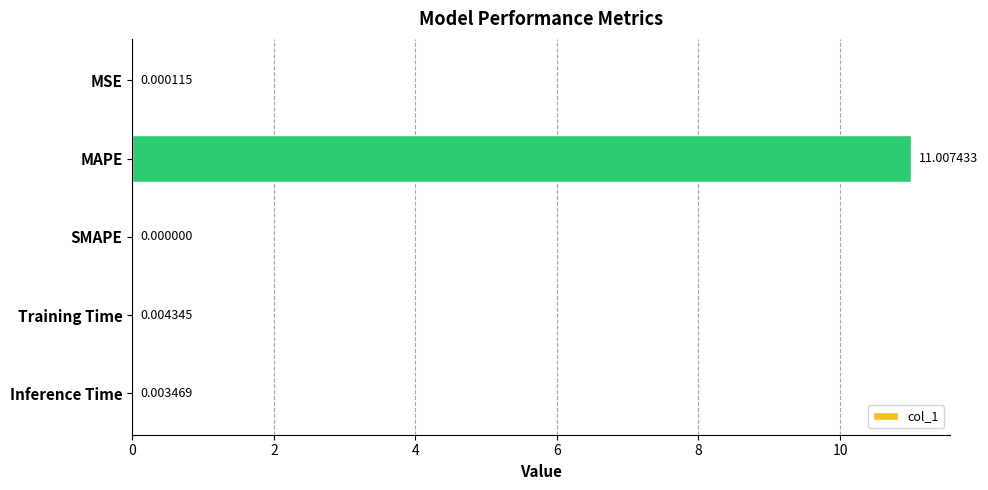

What is the greatest value displayed?

11.0